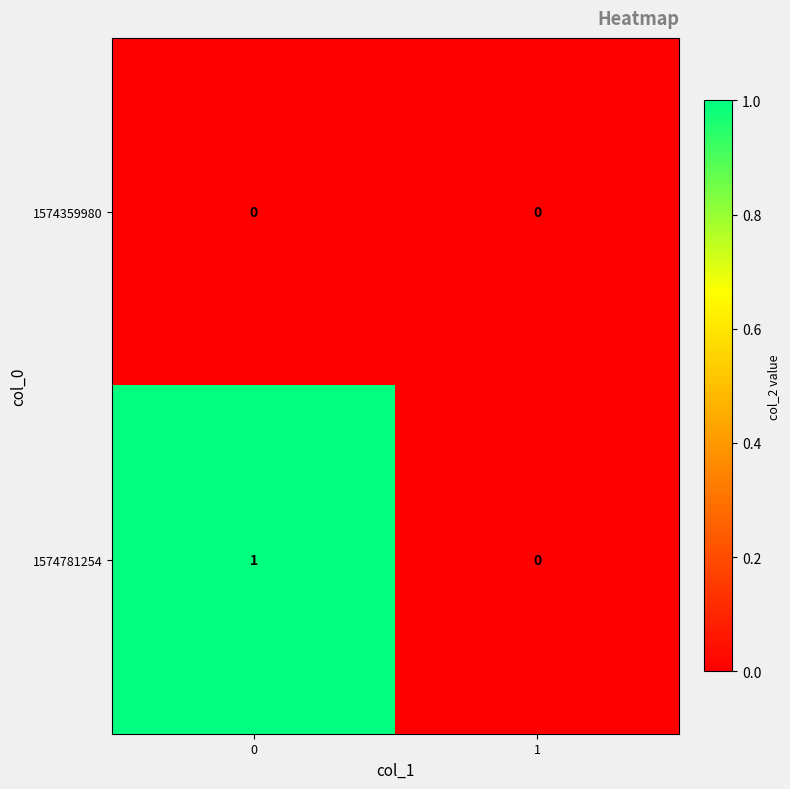

The 1574781254 series shows 0 at 0. True or false?

False